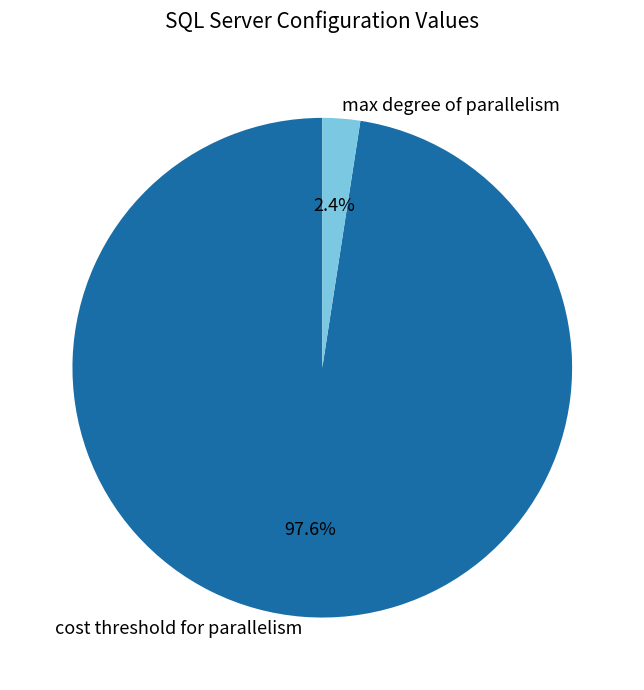

Between max degree of parallelism and cost threshold for parallelism, which is larger?

cost threshold for parallelism